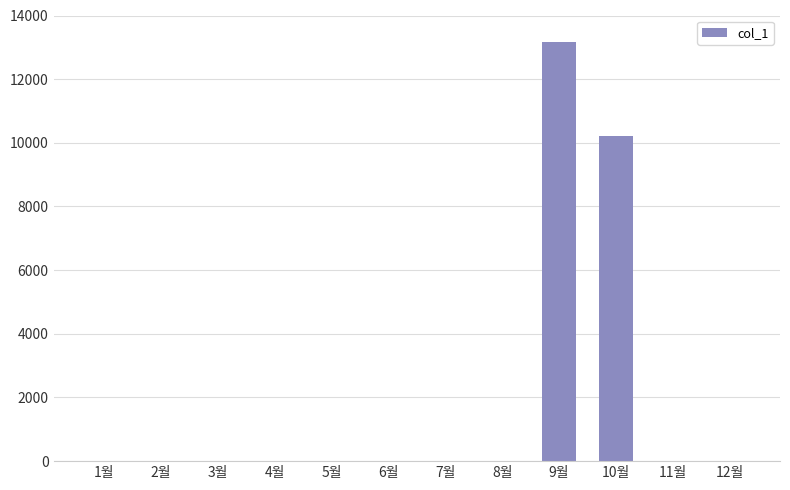

True or false: the data shows 0 at 2월.

True